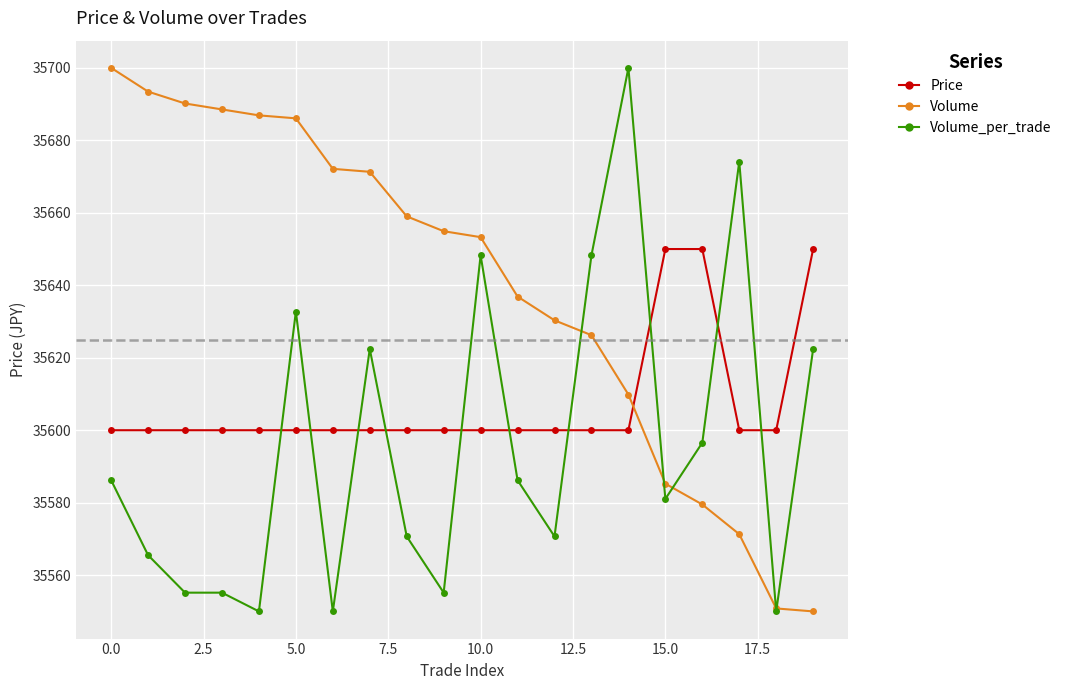

Reading left to right, what are all the values shown in this chart?

Price: 35600.0	35600.0	35600.0	35600.0	35600.0	35600.0	35600.0	35600.0	35600.0	35600.0	35600.0	35600.0	35600.0	35600.0	35600.0	35650.0	35650.0	35600.0	35600.0	35650.0
Volume: 35700.0	35693.4	35690.2	35688.5	35686.9	35686.1	35672.1	35671.3	35659.0	35654.9	35653.3	35636.9	35630.3	35626.2	35609.8	35585.2	35579.5	35571.3	35550.8	35550.0
Volume_per_trade: 35586.2	35565.5	35555.2	35555.2	35550.0	35632.8	35550.0	35622.4	35570.7	35555.2	35648.3	35586.2	35570.7	35648.3	35700.0	35581.0	35596.6	35674.1	35550.0	35622.4